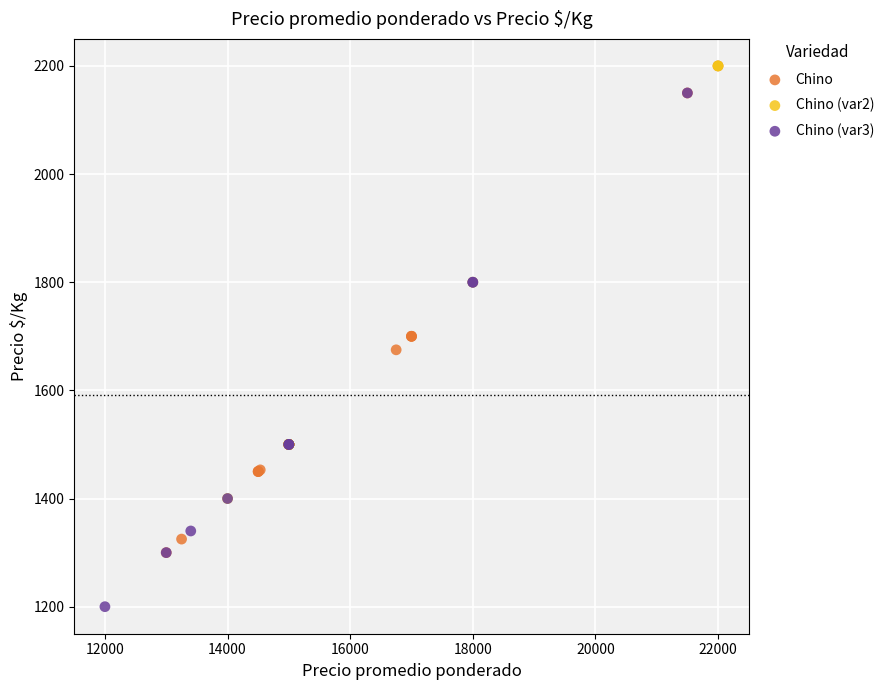

Which series reaches the minimum Y coordinate?

Chino (var3)